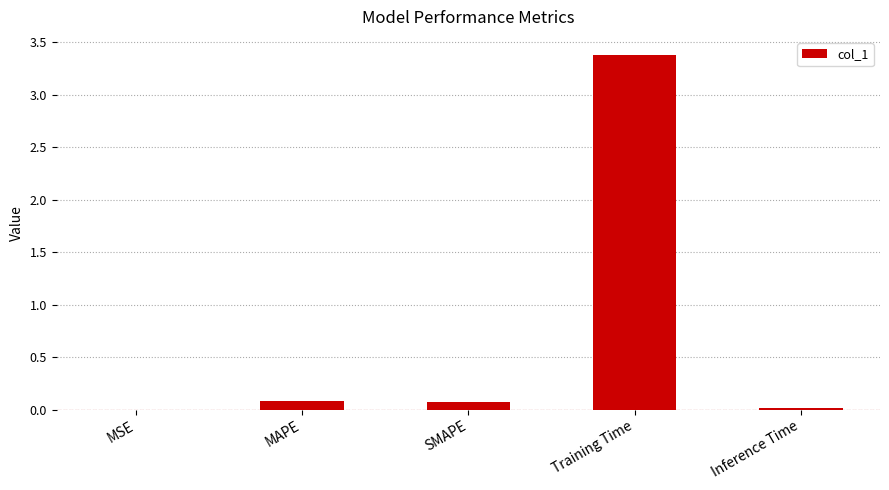

What is the maximum value shown in the chart?

3.4